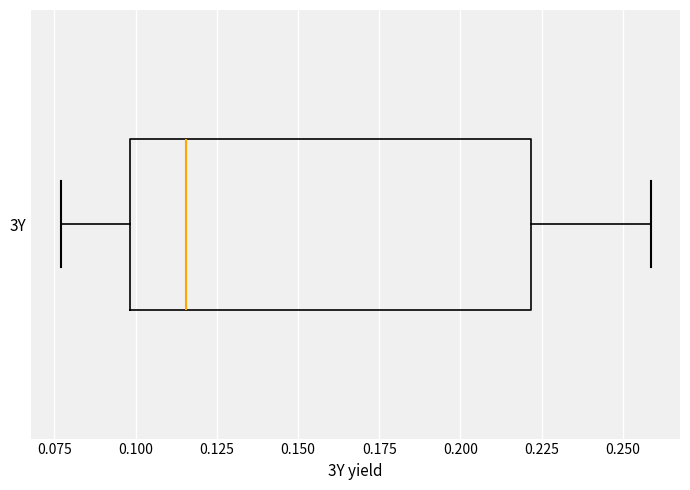

Where is the left edge of the box for 3Y on the x-axis? The values are not printed on the chart, so give them approximately, as read against the axis.

0.100